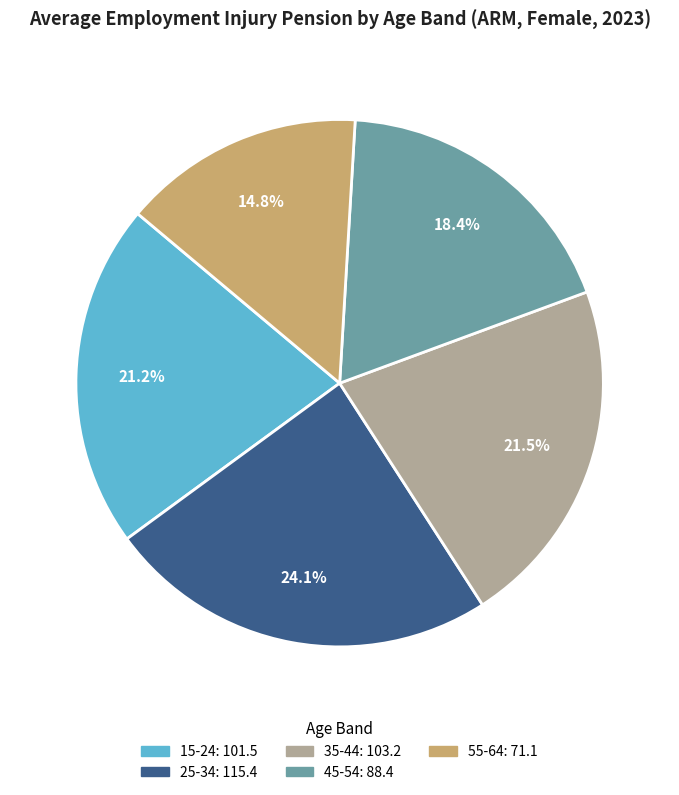

Is there a majority slice in this chart?

No